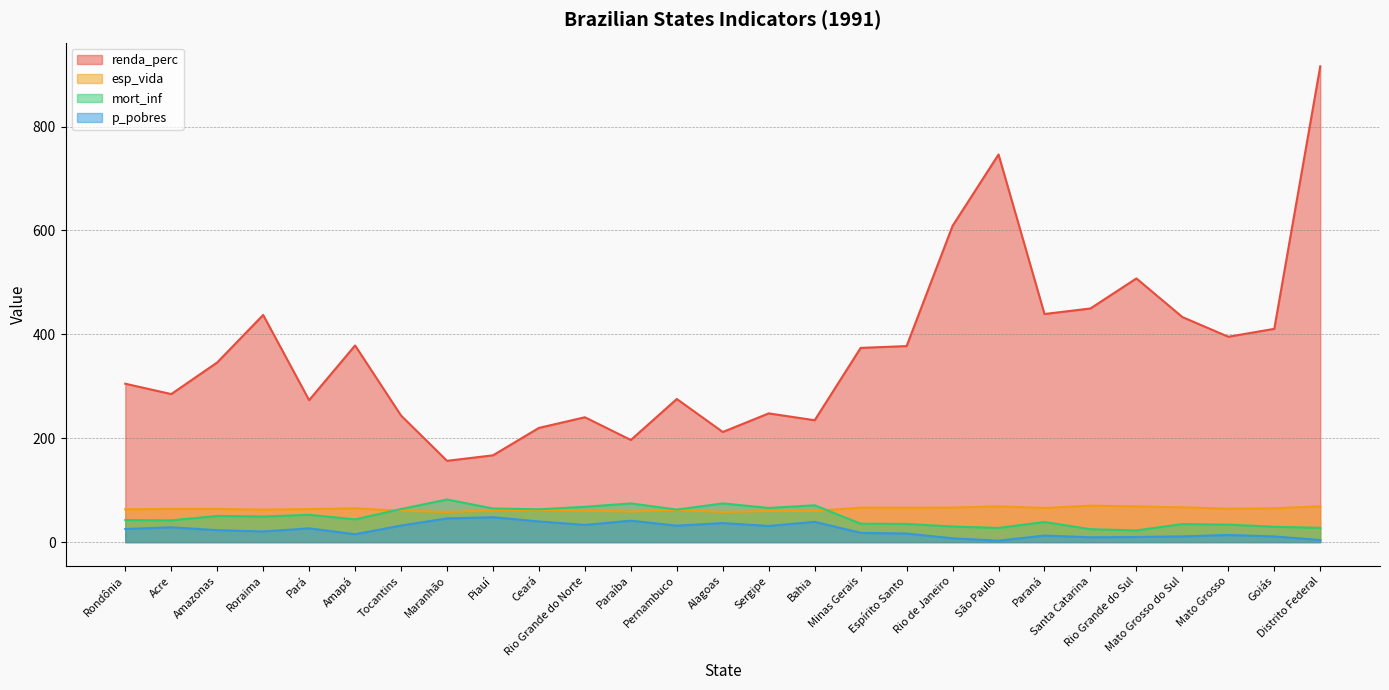

Where does the p_pobres series first go above 22?

Rondônia